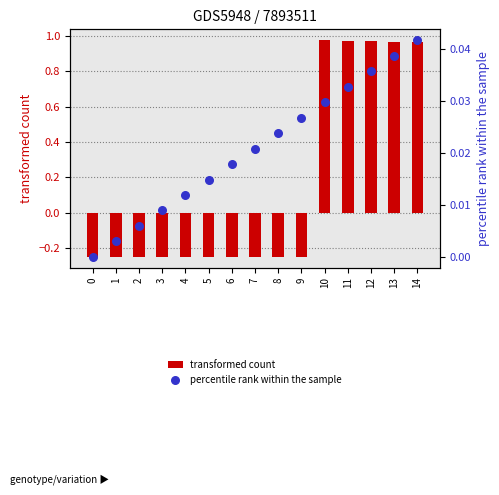

Which series has the largest Y range (max minus min)?

transformed count